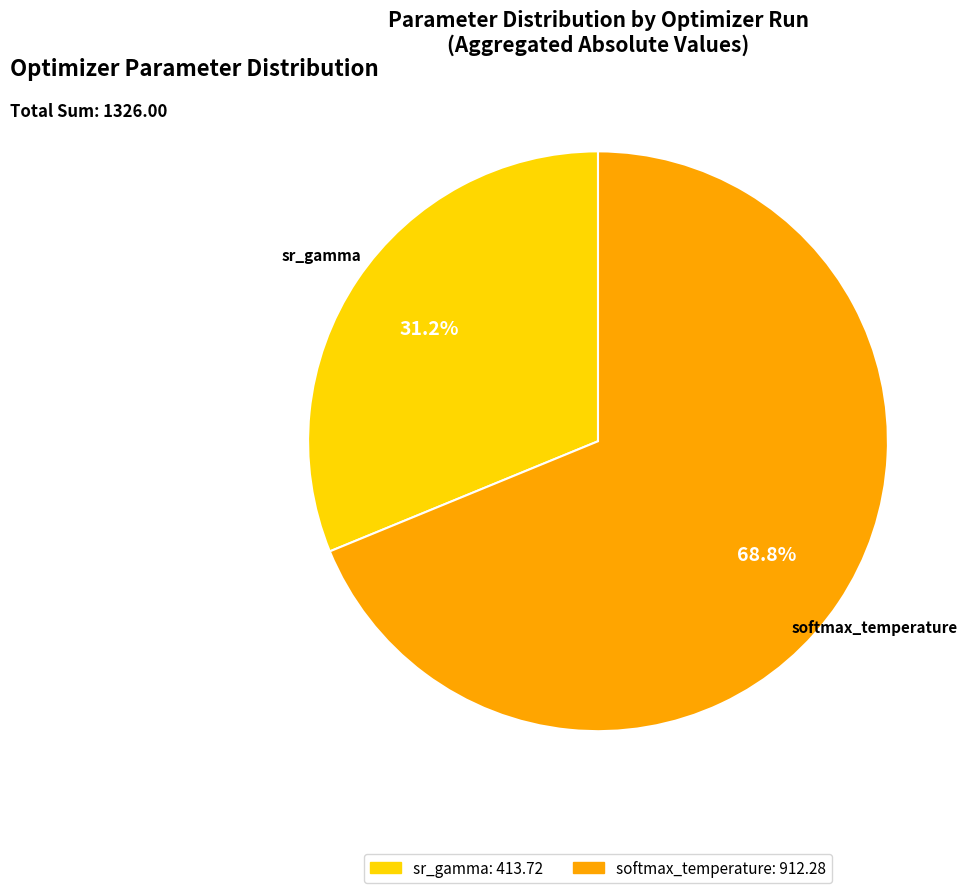

Between softmax_temperature and sr_gamma, which is larger?

softmax_temperature